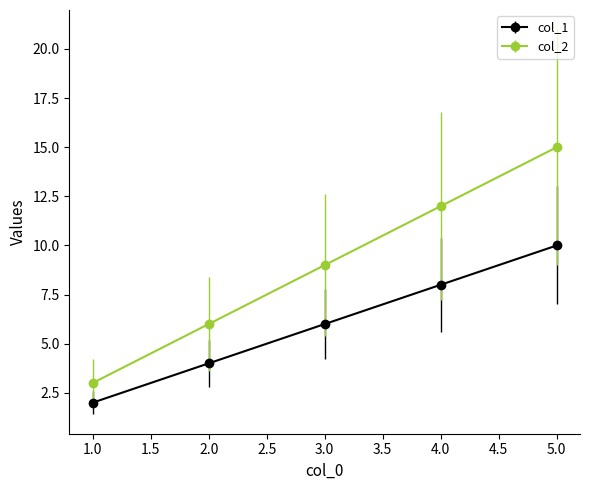

What is the value of the col_2 point at the 3rd from the left?

9